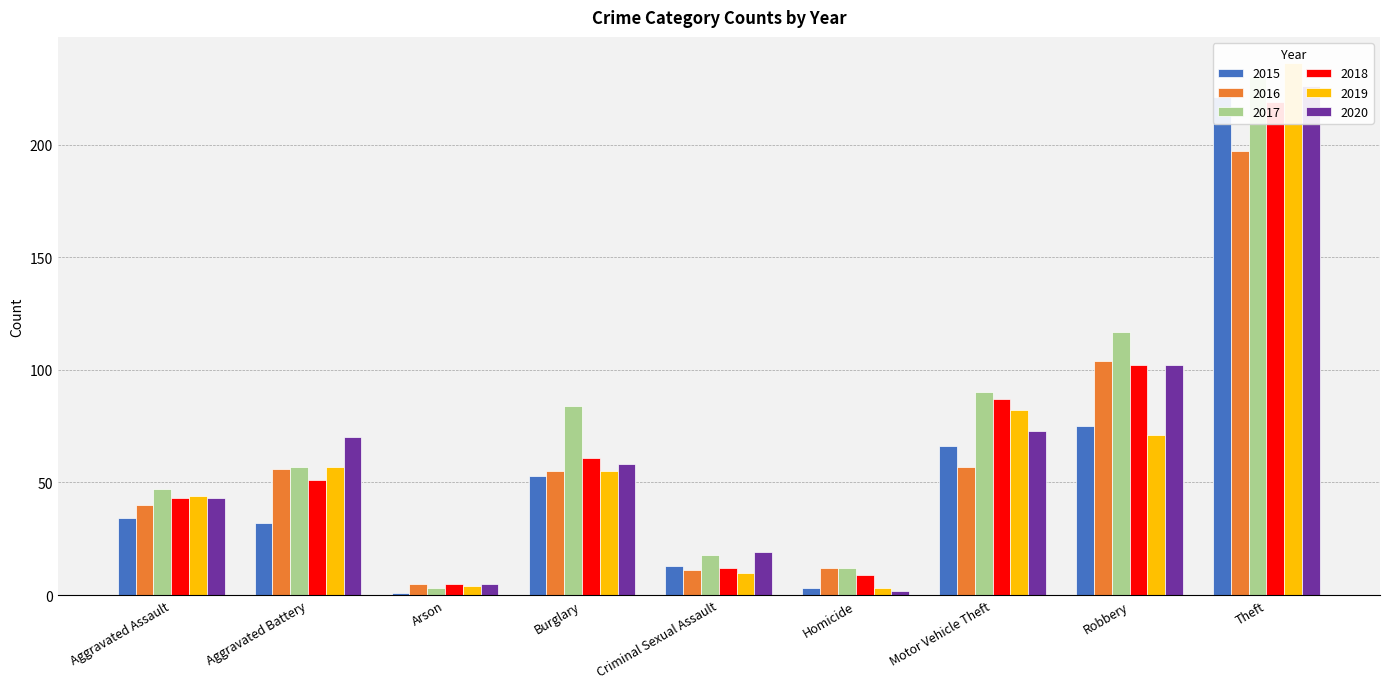

List the labels in order of 2019 value, smallest first.

Homicide, Arson, Criminal Sexual Assault, Aggravated Assault, Burglary, Aggravated Battery, Robbery, Motor Vehicle Theft, Theft